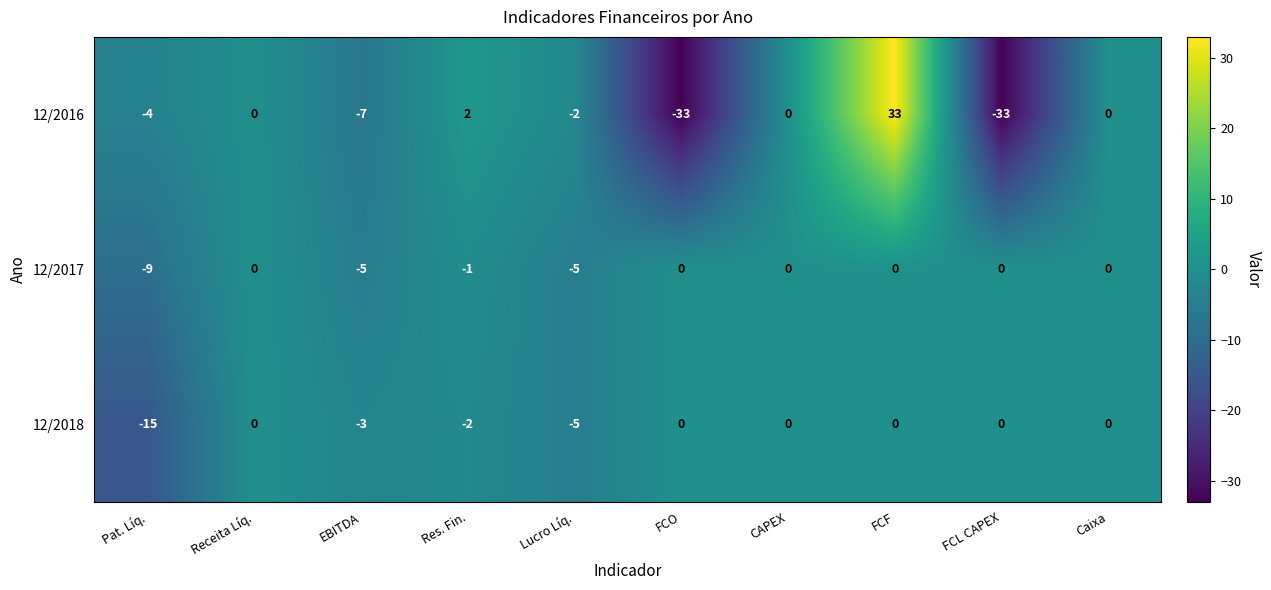

At which category does the chart reach its peak across all series?

FCF